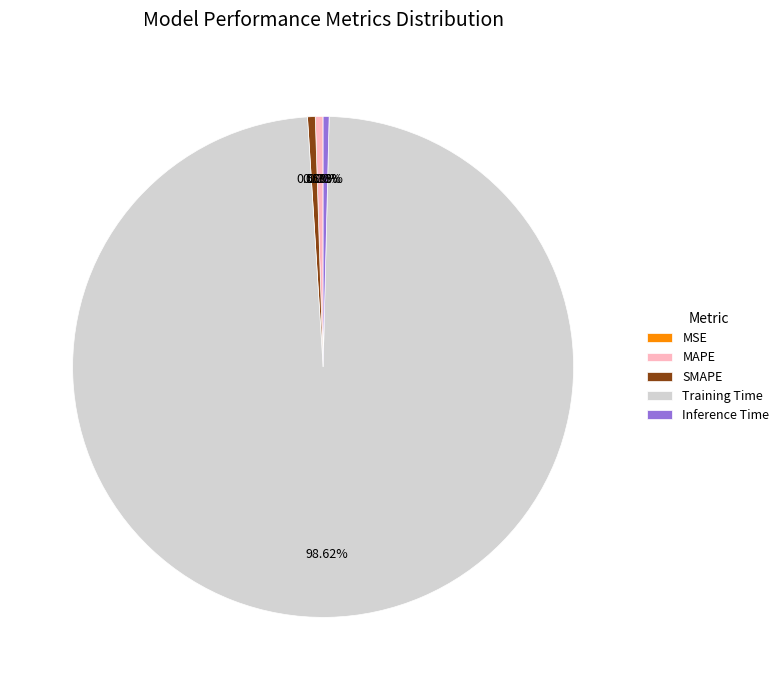

What percentage is NOT represented by MAPE?

99.5%